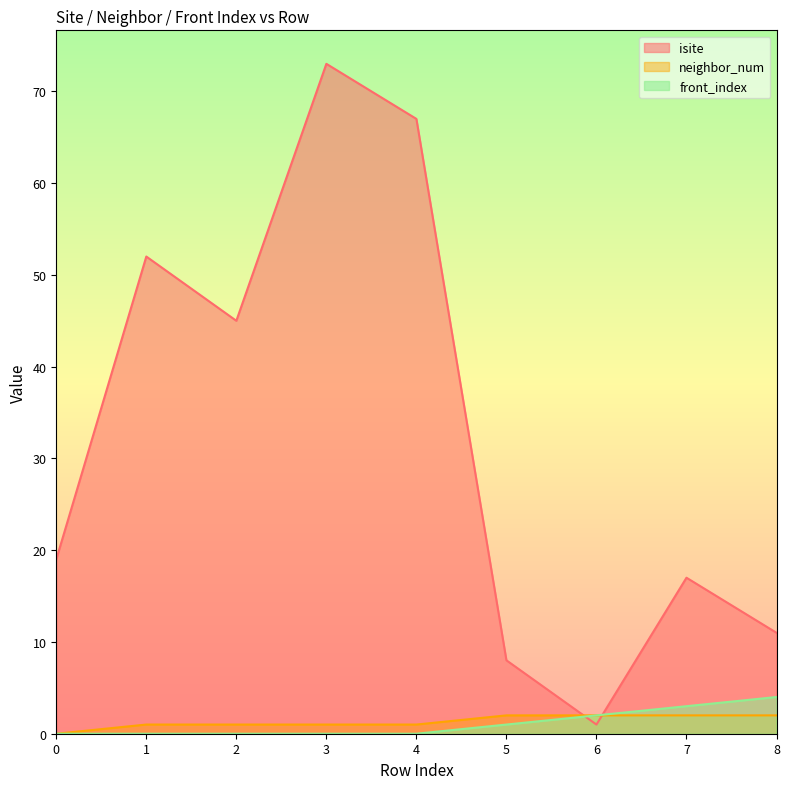

Between which two adjacent categories do isite and front_index first intersect?

5 and 6